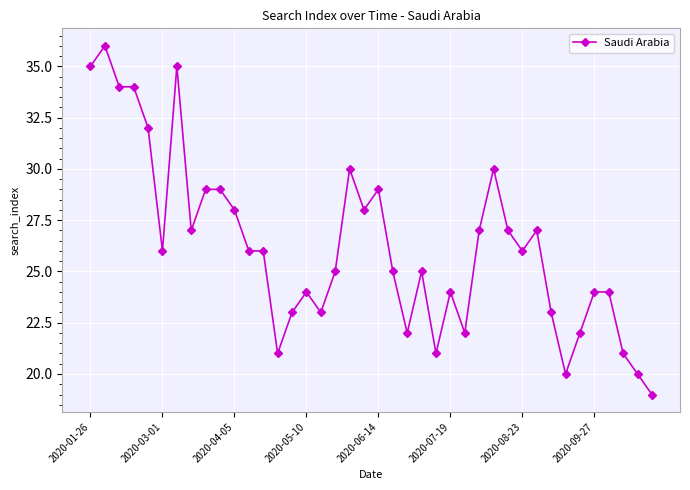

How many lines are shown in the chart?

1